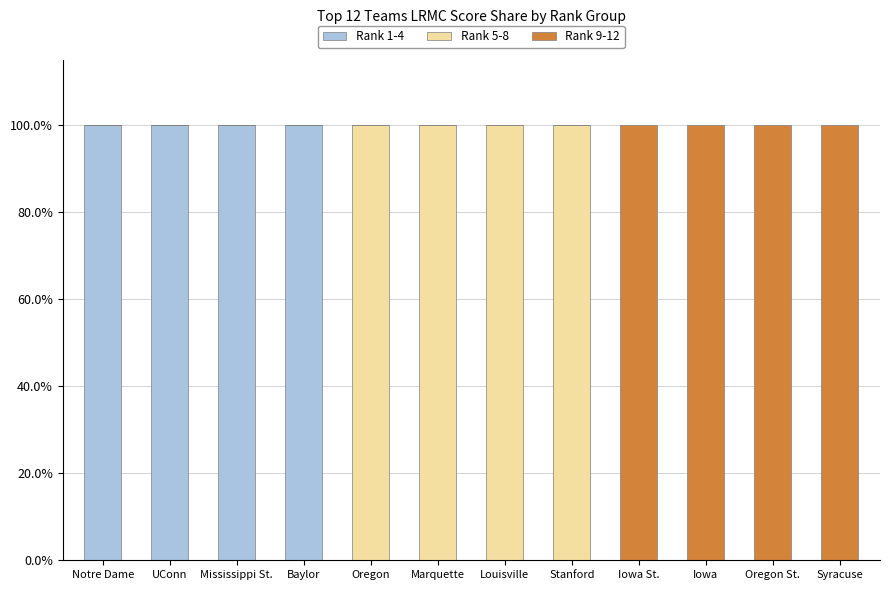

The Rank 1-4 series shows 0 at Iowa St.. True or false?

True